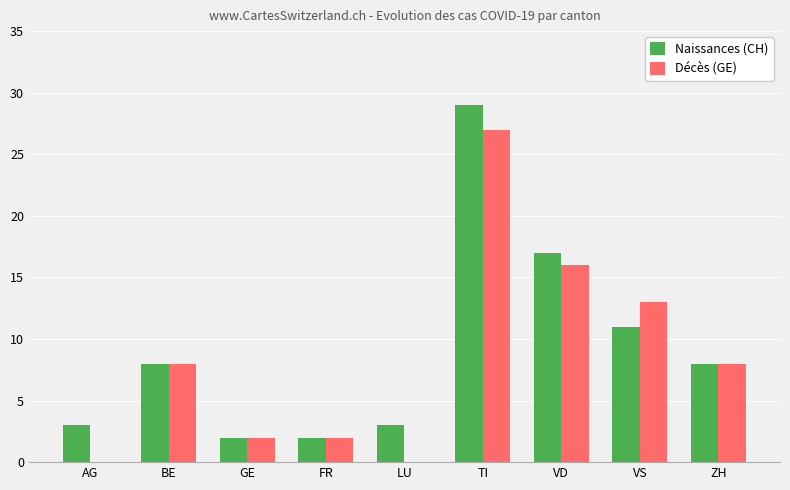

What is the total value across all series at TI?

56